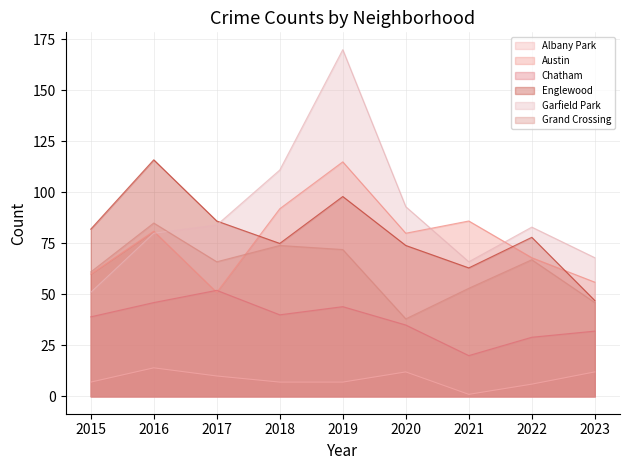

In Chatham, how many points are lower than both neighbors (excluding endpoints)?

2